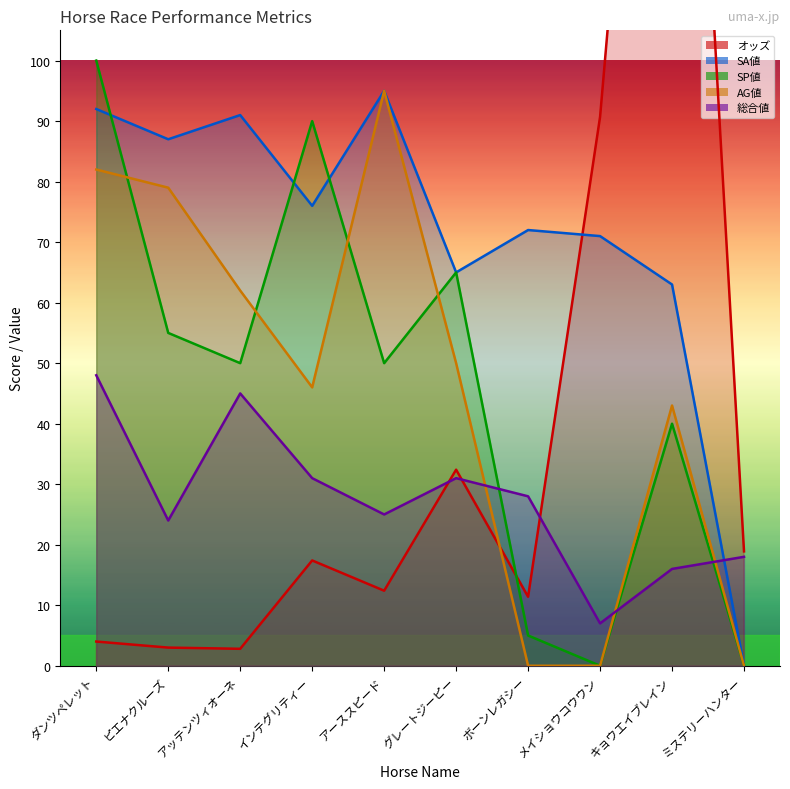

At which category is the sum across all series the highest?

キョウエイブレイン